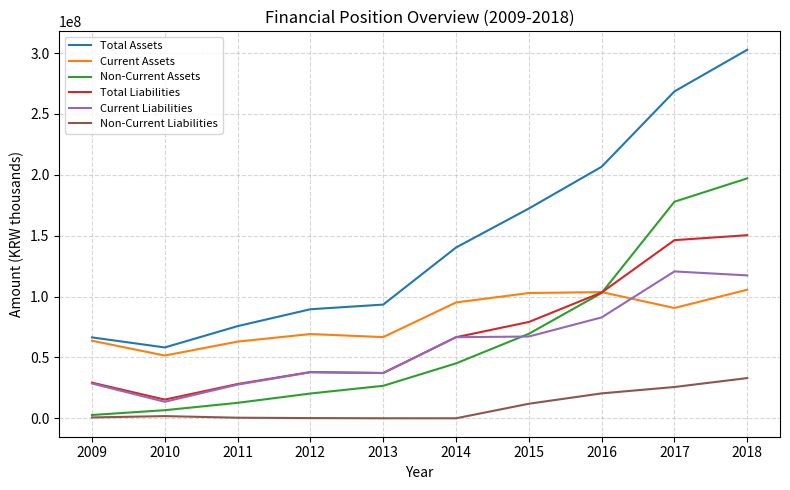

Which series has the largest total across all categories?

Total Assets